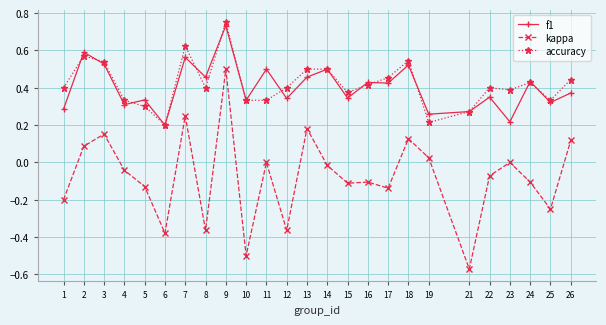

What is the sum of all f1 values?

10.1